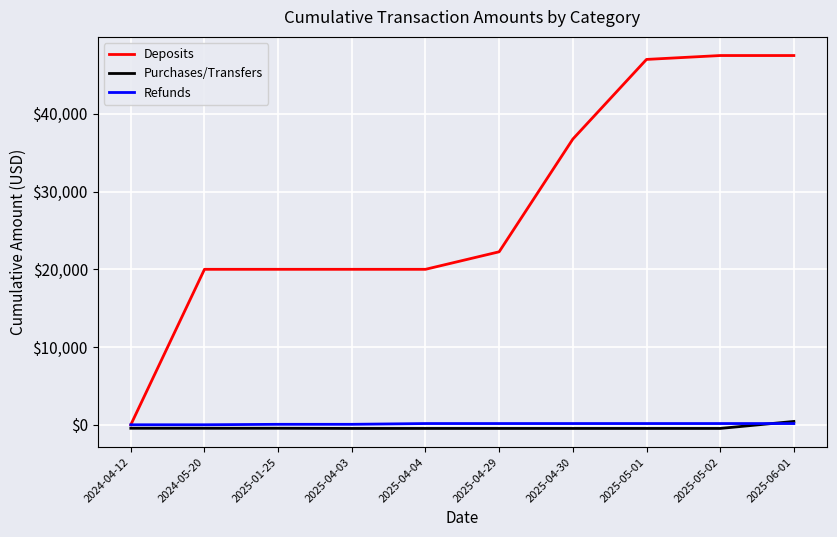

Which series has the largest range (max minus min)?

Deposits